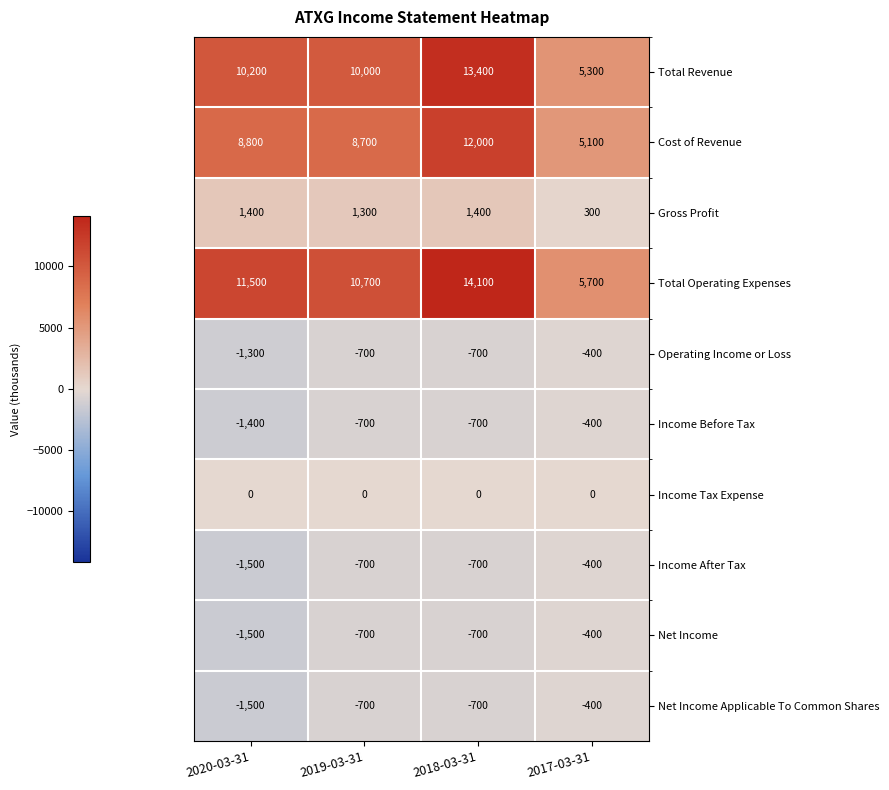

What is the sum of all Cost of Revenue values?

34600